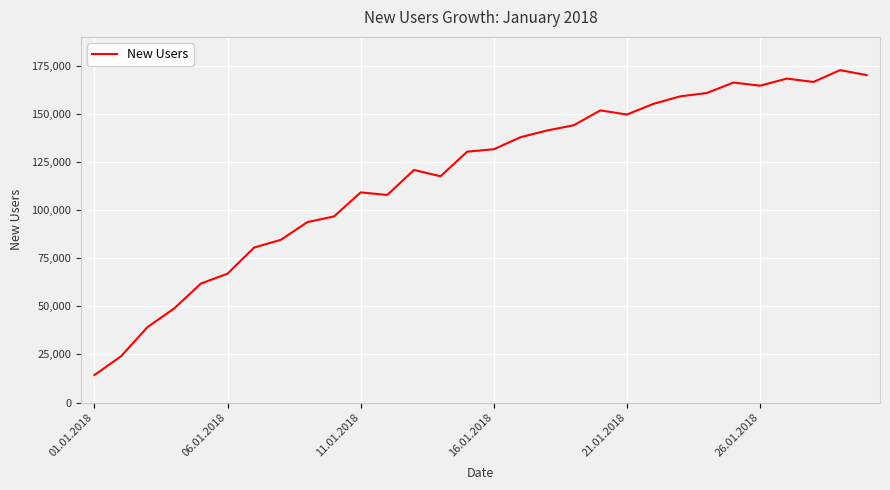

What is the smallest value displayed?

14293